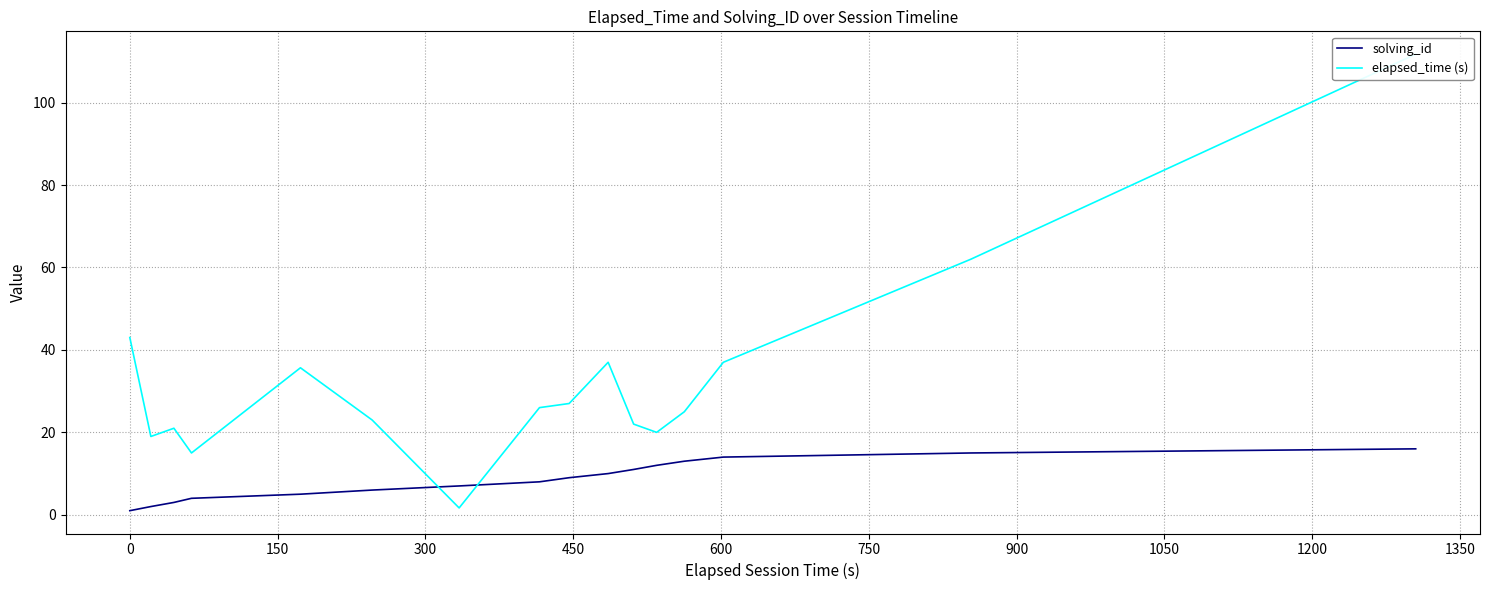

Count the number of categories in the chart.

16